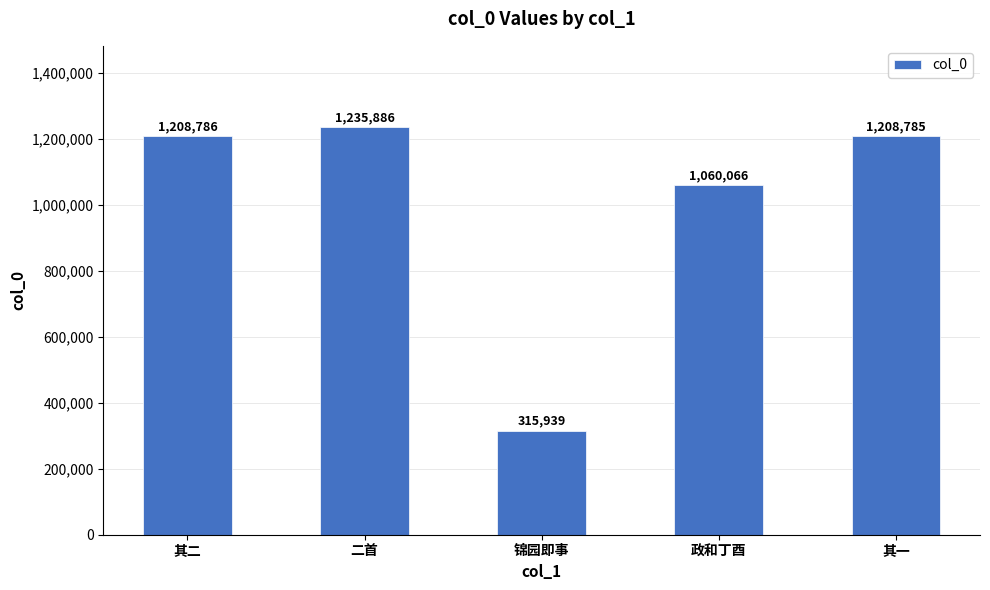

What is the maximum value shown in the chart?

1235886